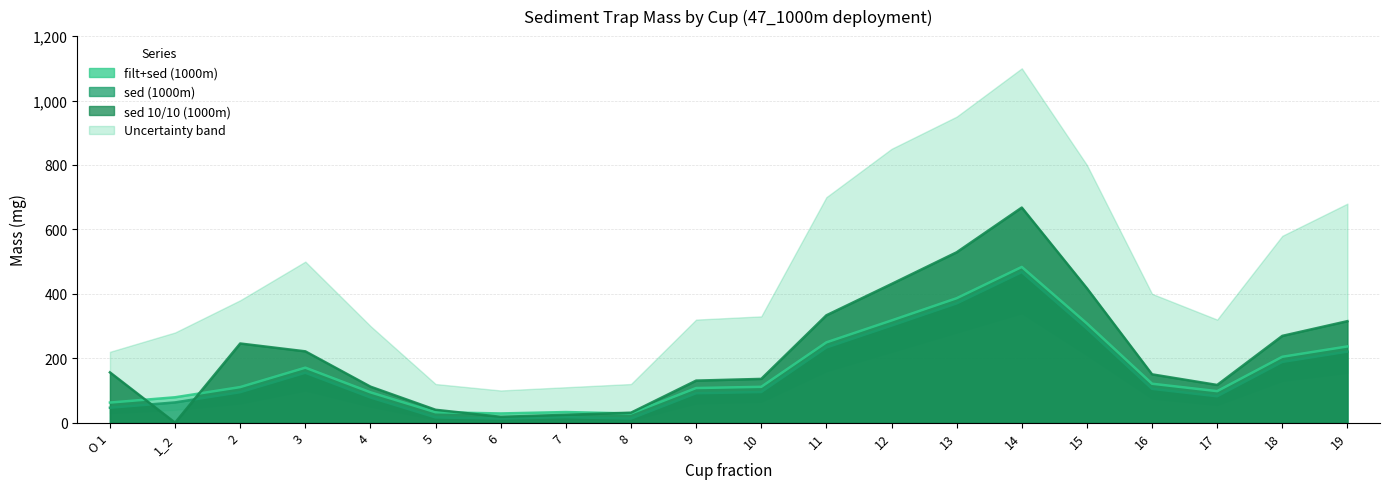

Where is filt+sed (1000m) nearest to the value 255?

11